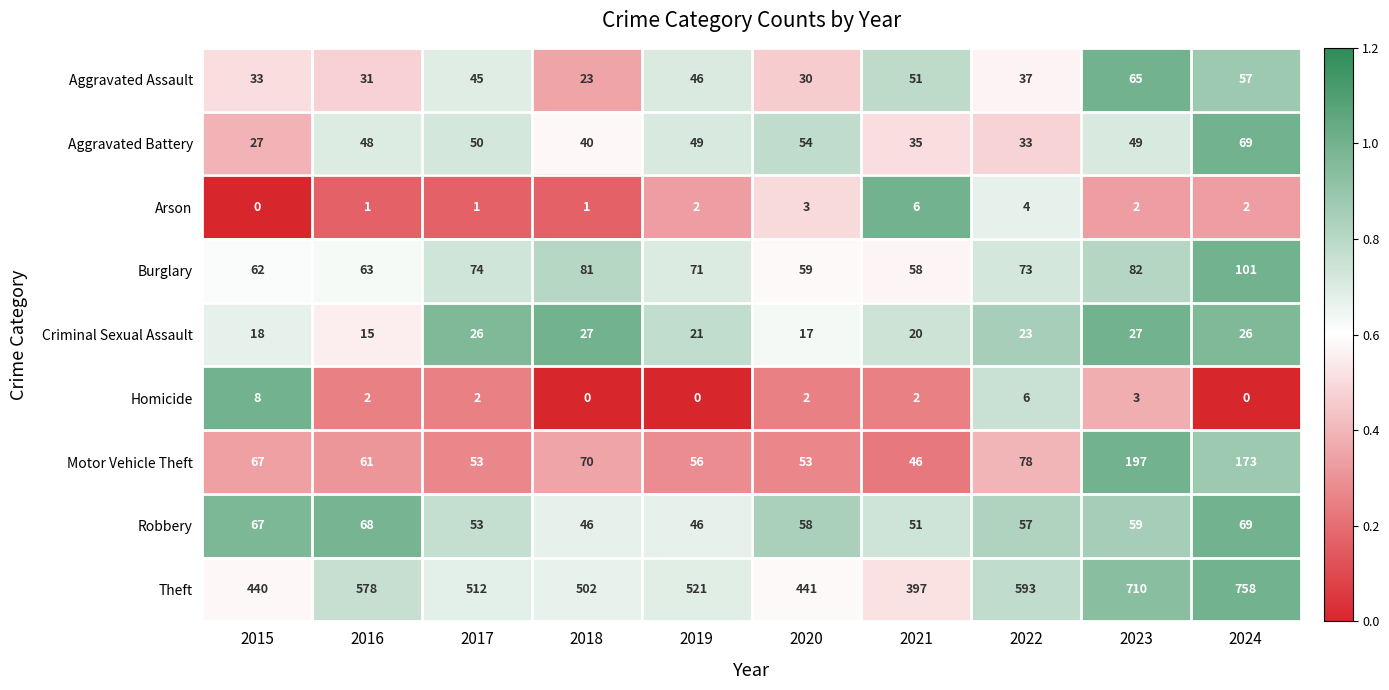

How many categories are shown in the chart?

10